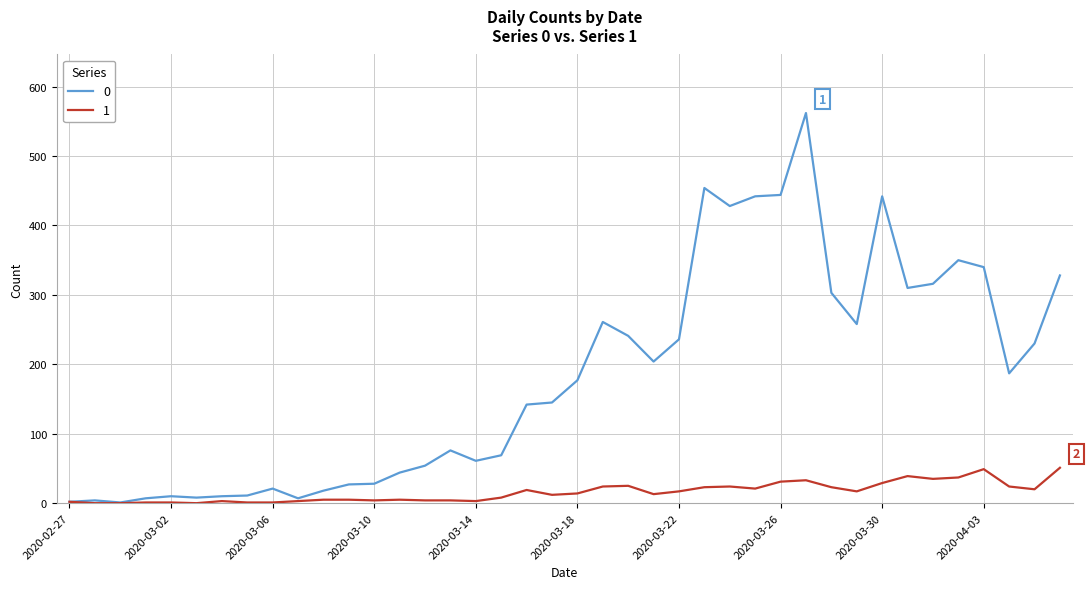

What is the greatest value displayed?

562